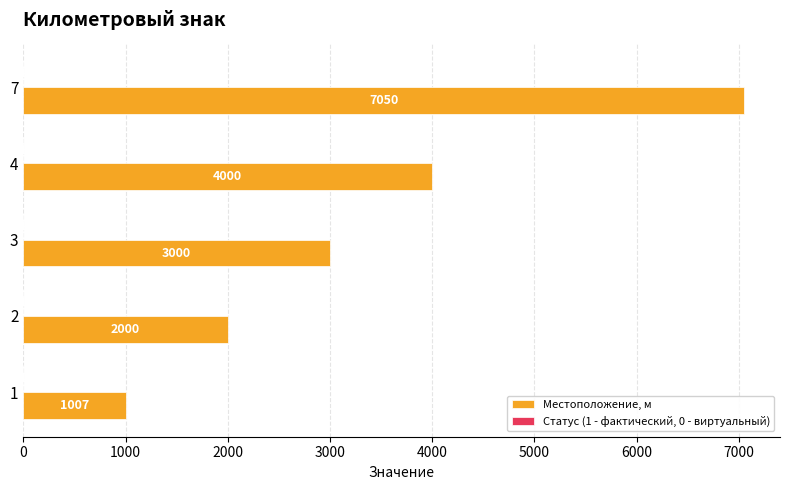

The Местоположение, м series shows 623 at 1. True or false?

False